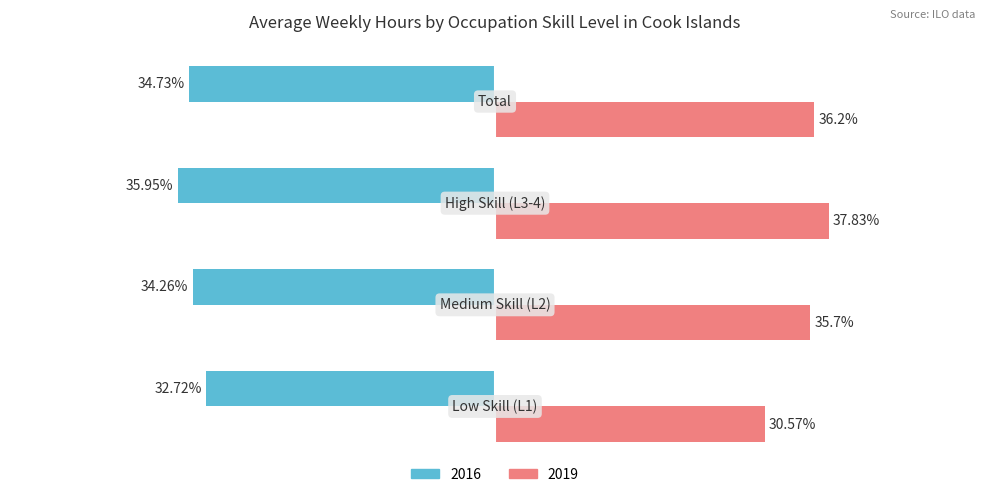

Rank the series by their maximum value, from lowest to highest.

2016, 2019